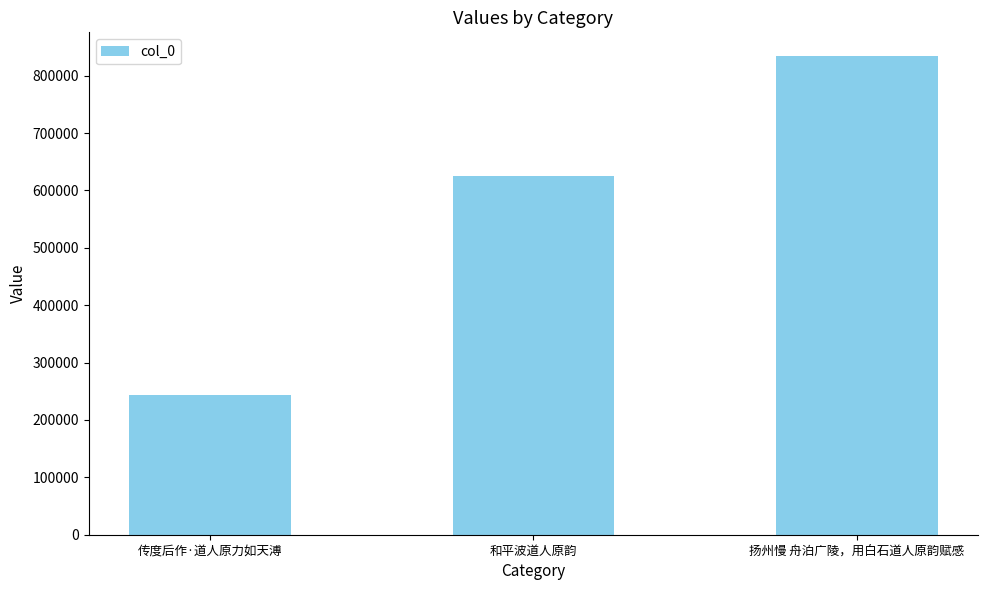

The value at 传度后作·道人原力如天溥 is 319099. True or false?

False